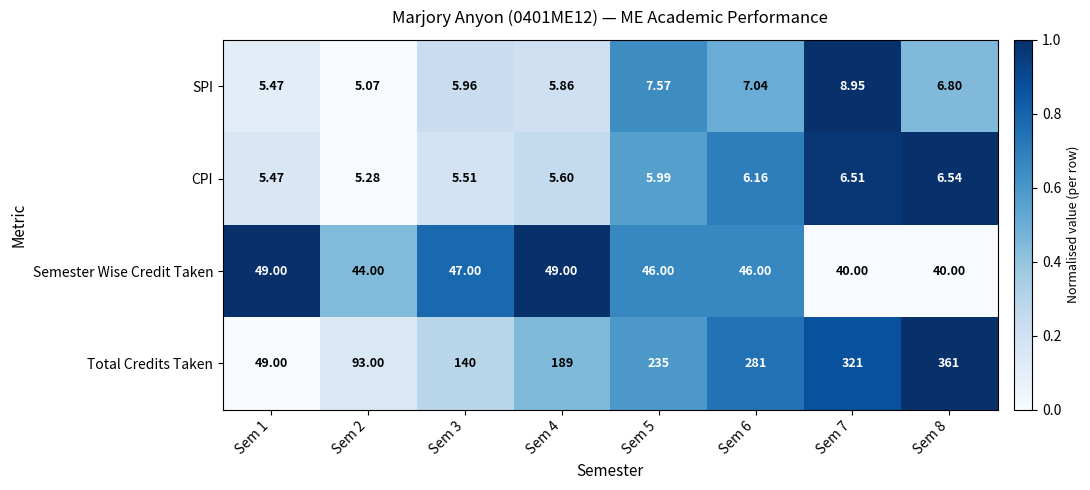

Which category has the lowest value across all series?

Sem 2